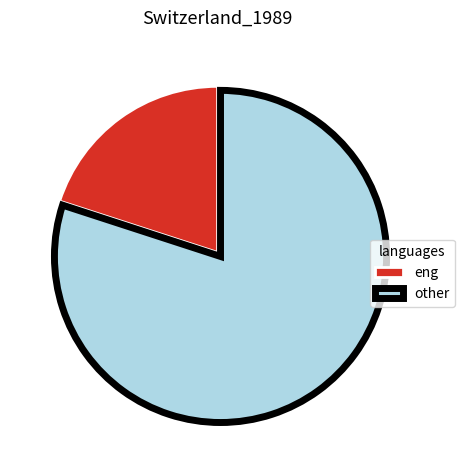

Which slice is the smallest?

eng